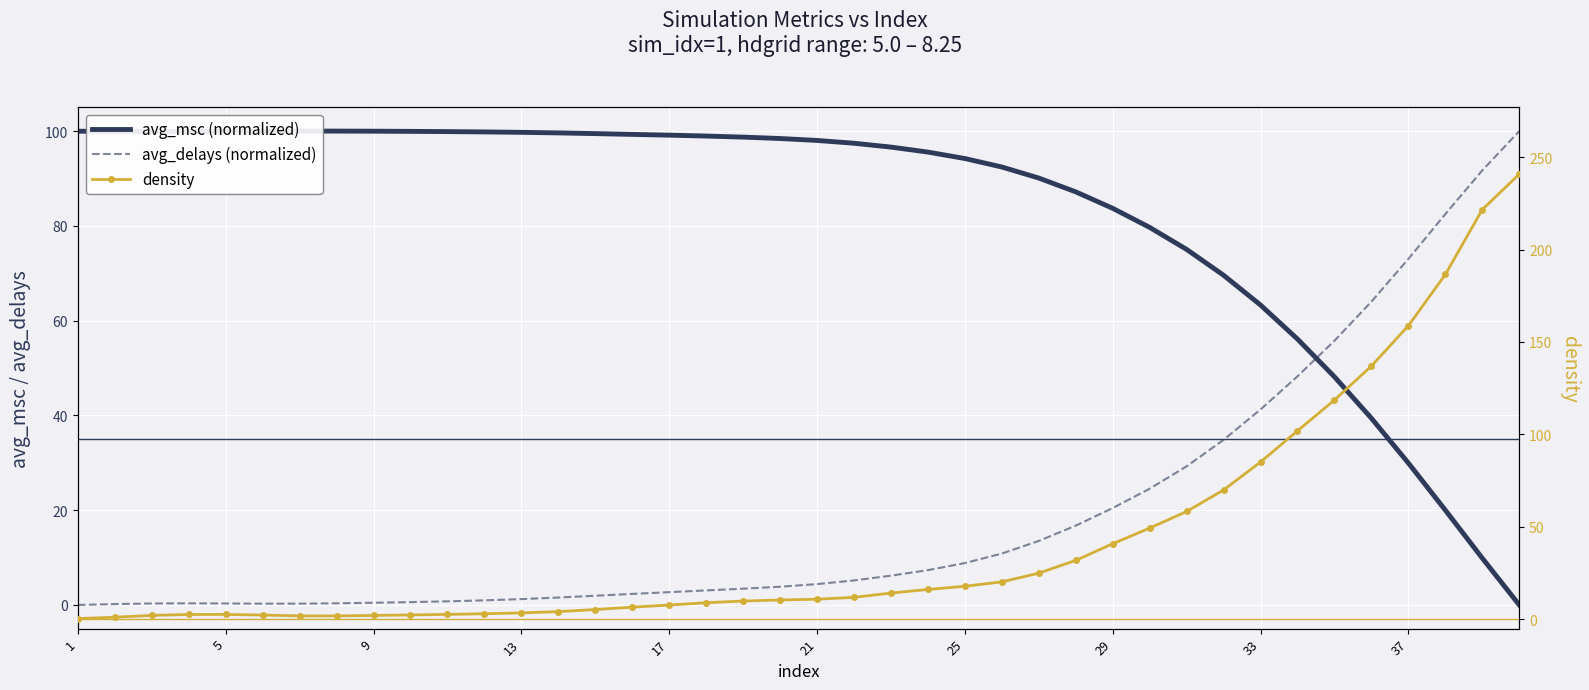

True or false: density has more than 1 interior local peaks.

False